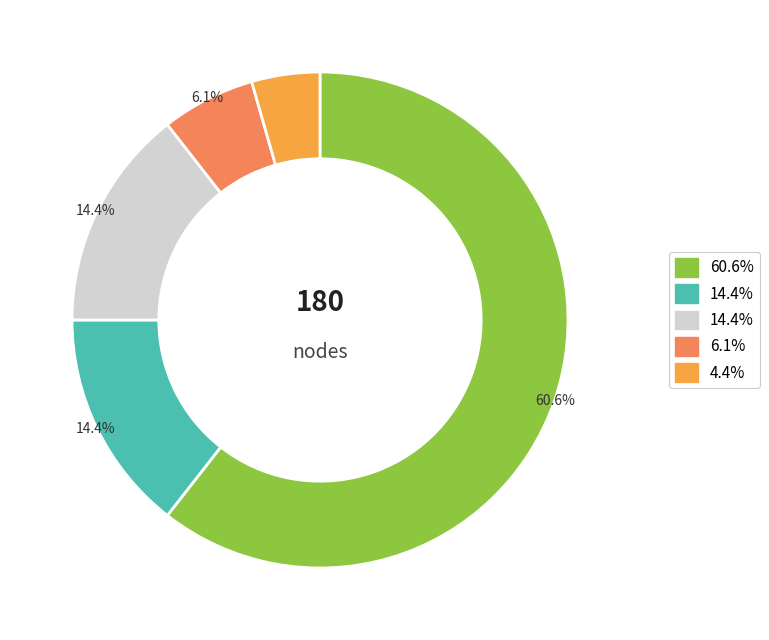

Is there any slice that represents more than half of the pie?

Yes